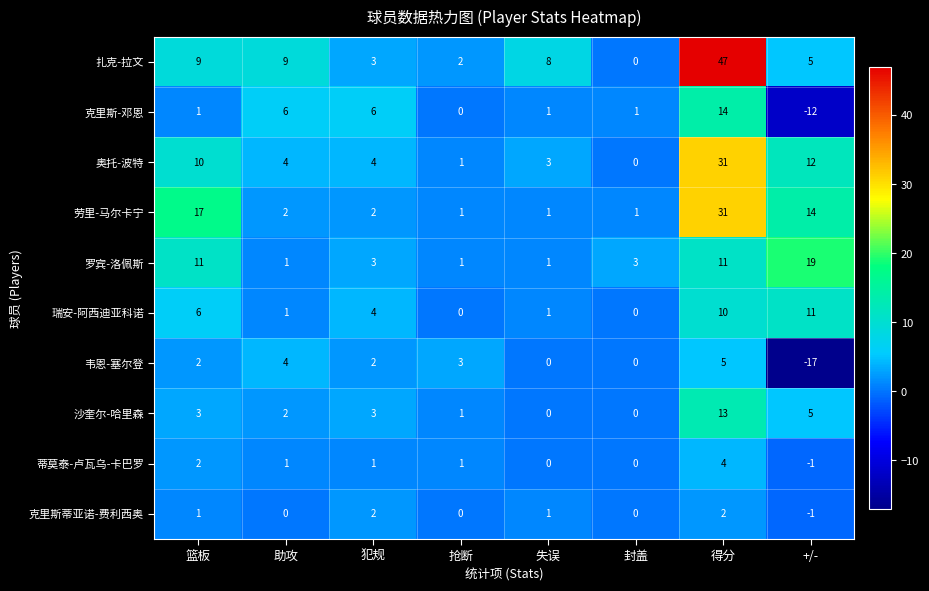

What is the highest value of the 扎克-拉文 series?

47